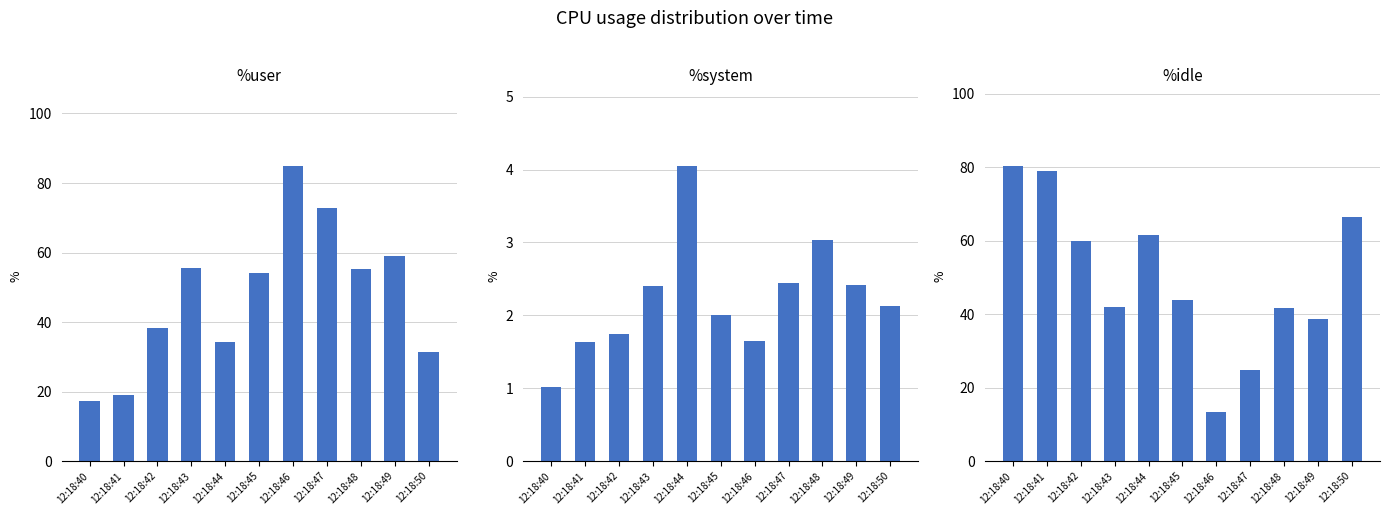

How many values in the %idle series are below 43?

5